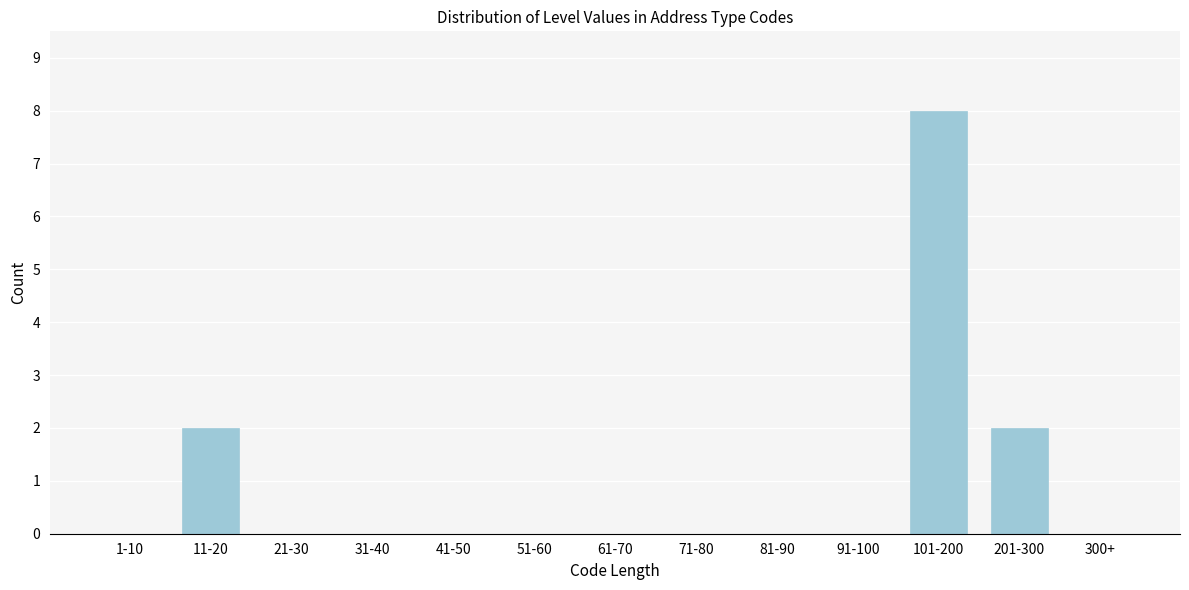

Reading left to right, what are all the values shown in this chart?

1-10=0	11-20=2	21-30=0	31-40=0	41-50=0	51-60=0	61-70=0	71-80=0	81-90=0	91-100=0	101-200=8	201-300=2	300+=0